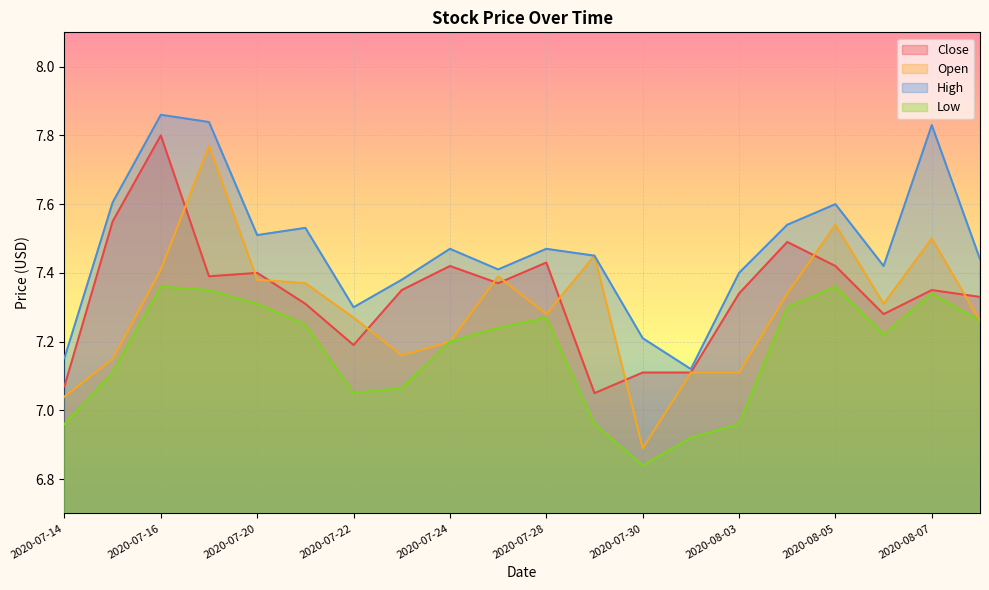

What is the difference between the maximum and minimum values in the Open series?

0.9